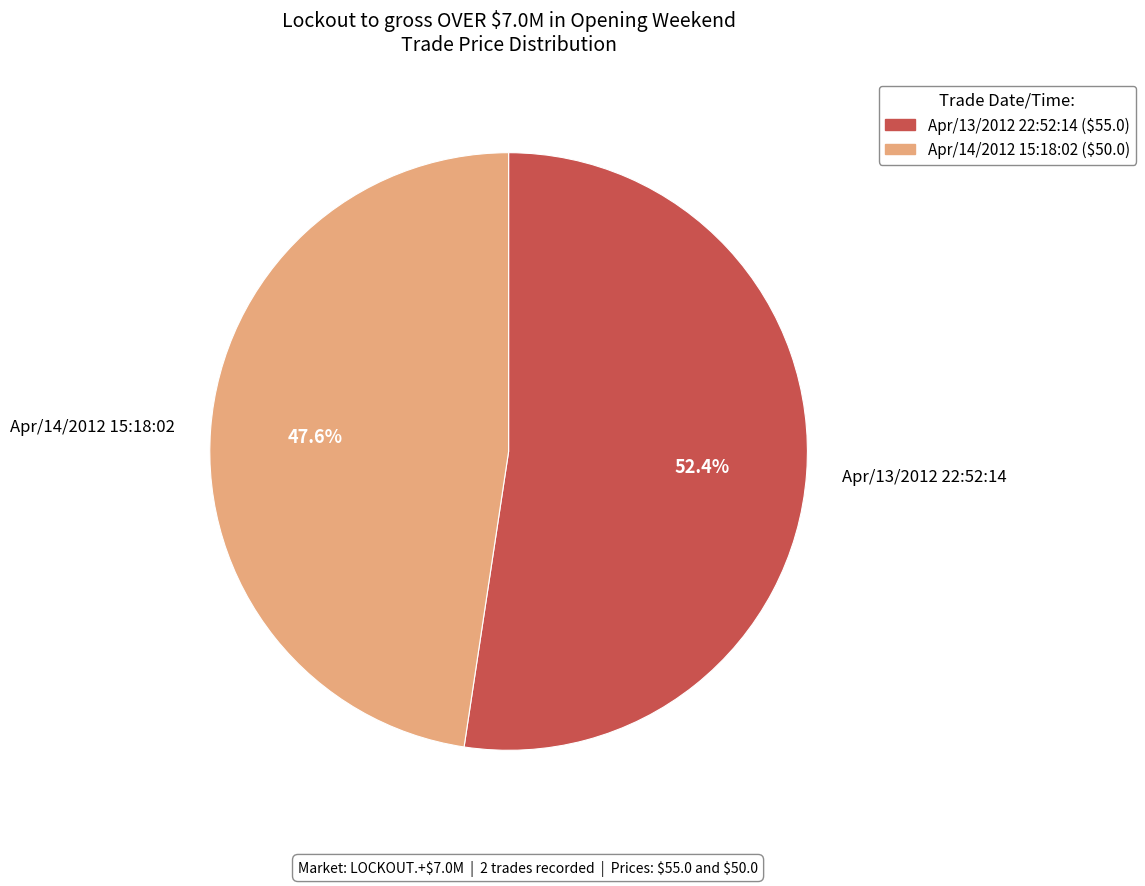

How many slices are in this pie chart?

2